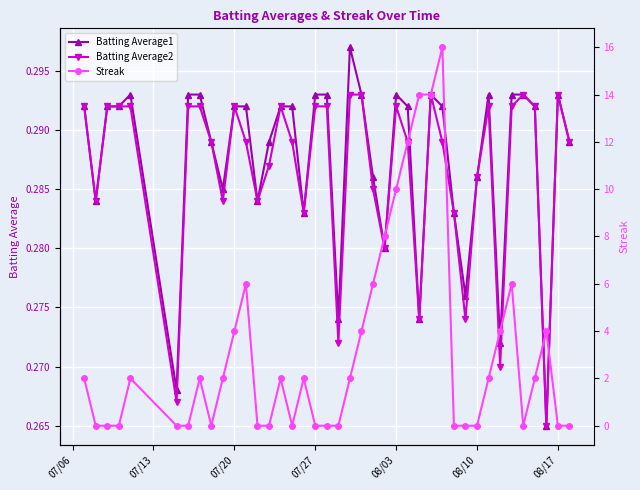

In Streak, how many points are higher than both neighbors (excluding endpoints)?

8